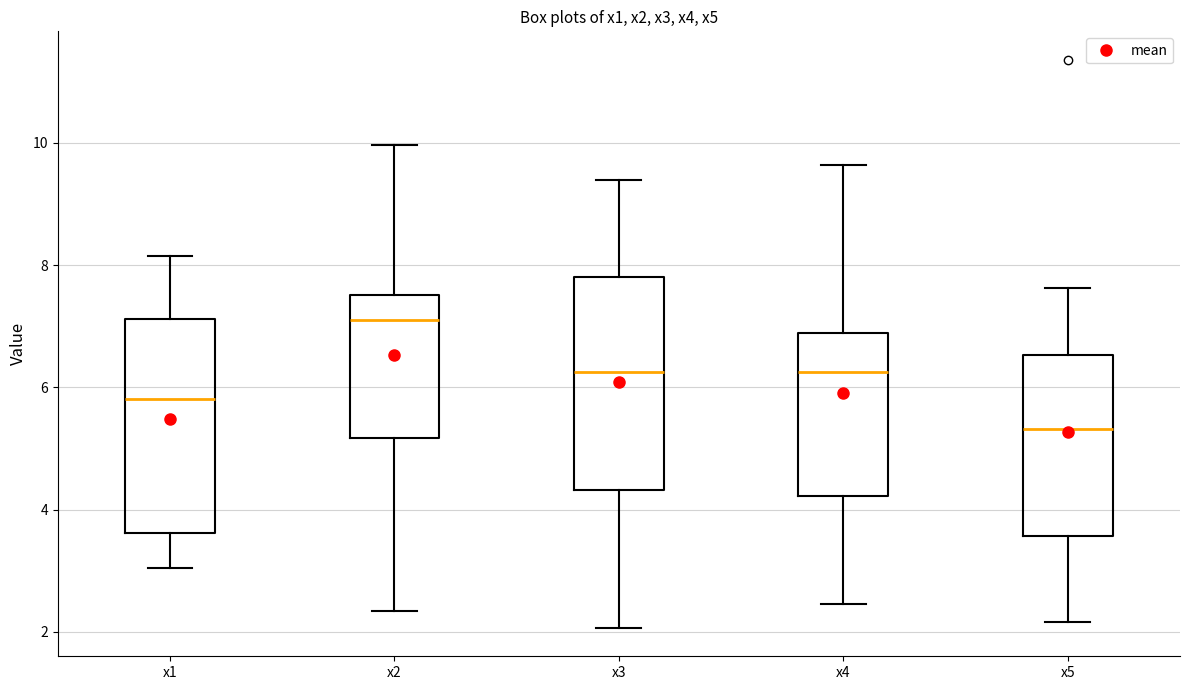

Reading left to right, transcribe this box plot: for each box, give where its median line is, the range the box spans, and where its two whiskers end, as read against the y-axis. The values are not printed on the chart, so give them approximately, as read against the axis.

x1: median 5.8, box 3.6 to 7.2, whiskers 3.0 to 8.2
x2: median 7.2, box 5.2 to 7.6, whiskers 2.4 to 10.0
x3: median 6.2, box 4.4 to 7.8, whiskers 2.0 to 9.4
x4: median 6.2, box 4.2 to 6.8, whiskers 2.4 to 9.6
x5: median 5.4, box 3.6 to 6.6, whiskers 2.2 to 7.6